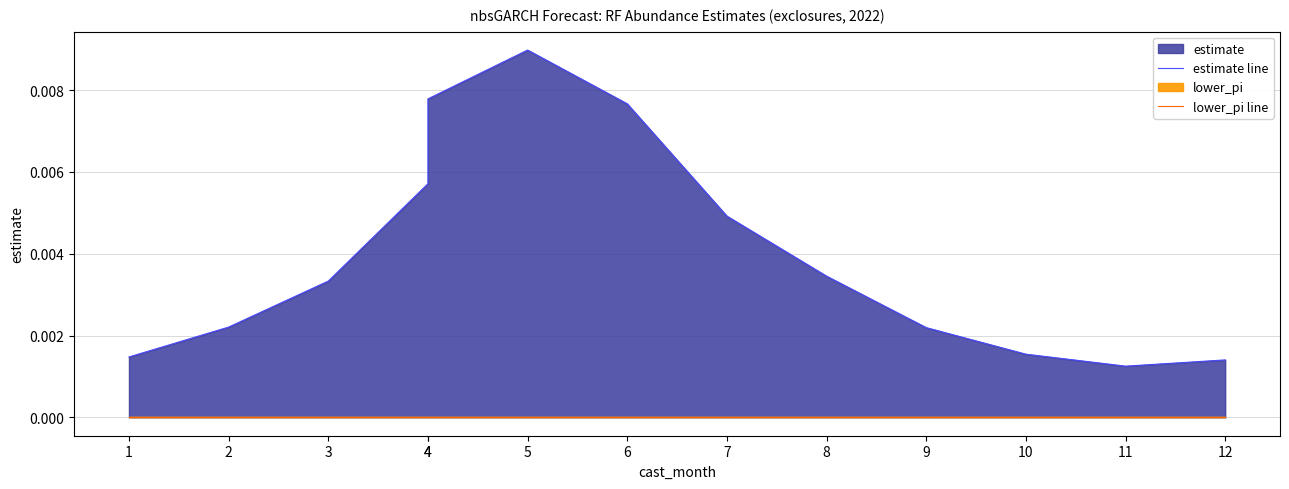

The value of estimate line at 1 is 0.0. True or false?

True